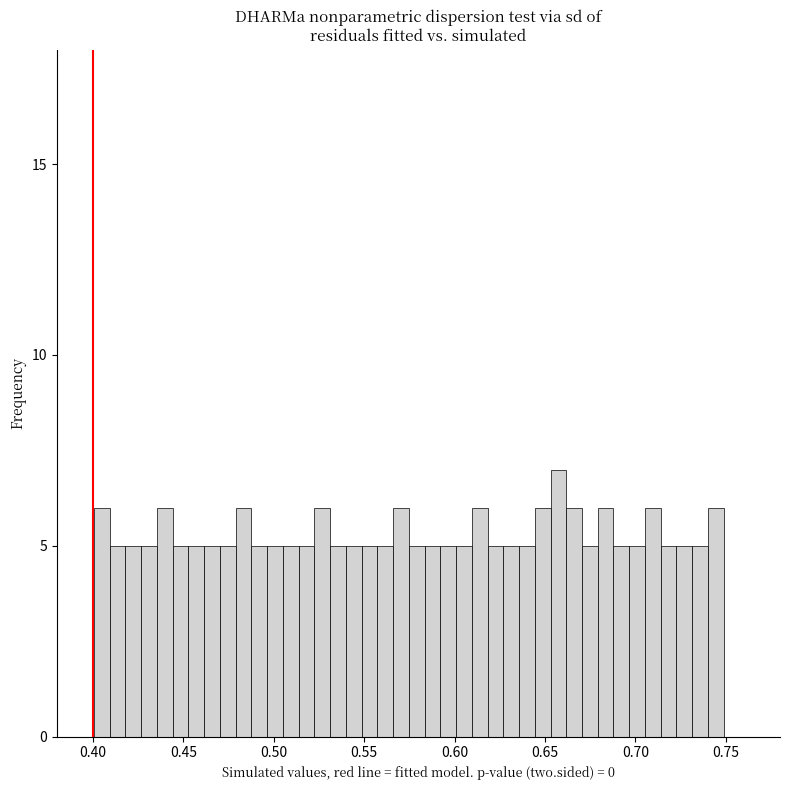

Read against the x-axis, roughly where is the centre of the tallest bar?

0.655